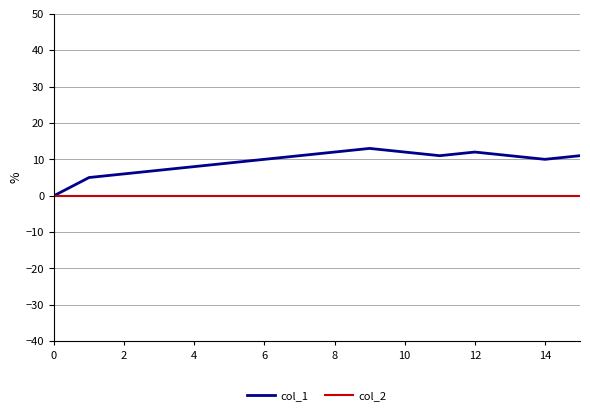

At how many categories does at least one series exceed 2?

15